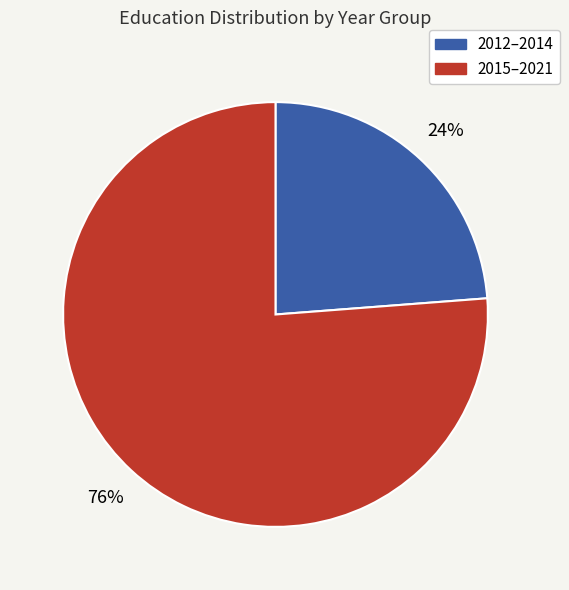

To the nearest percent, what is the average slice percentage?

50%